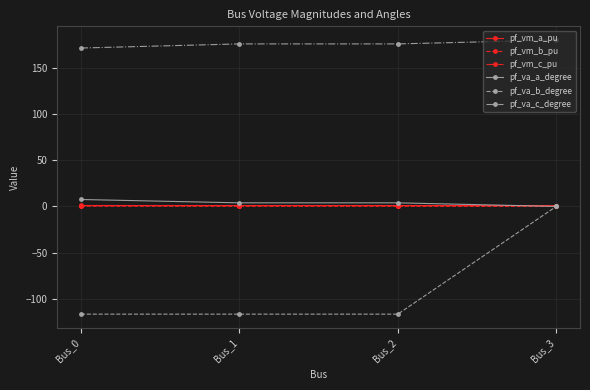

The value of pf_va_c_degree at Bus_0 is 292.7. True or false?

False